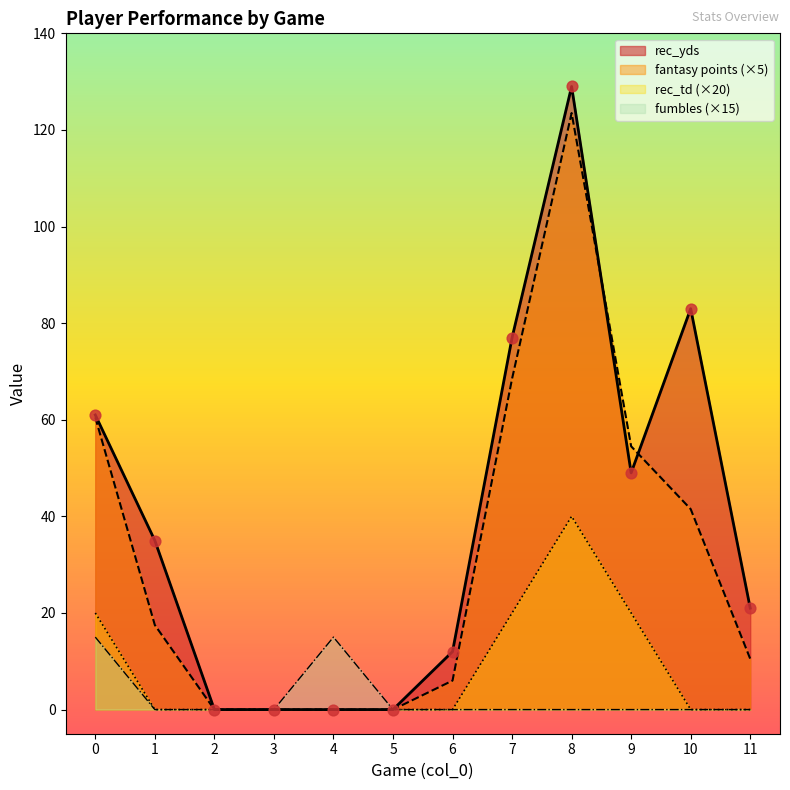

Which series has the largest total across all categories?

rec_yds